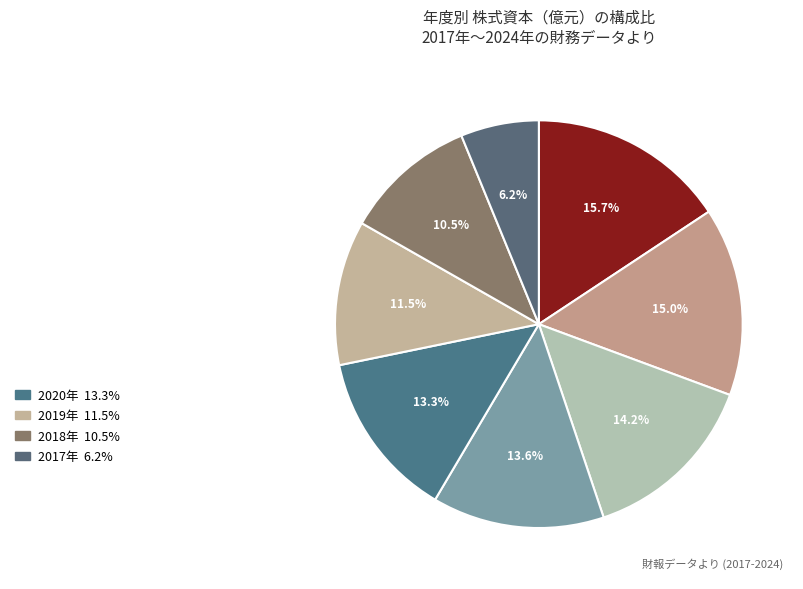

How many segments does this pie chart have?

8